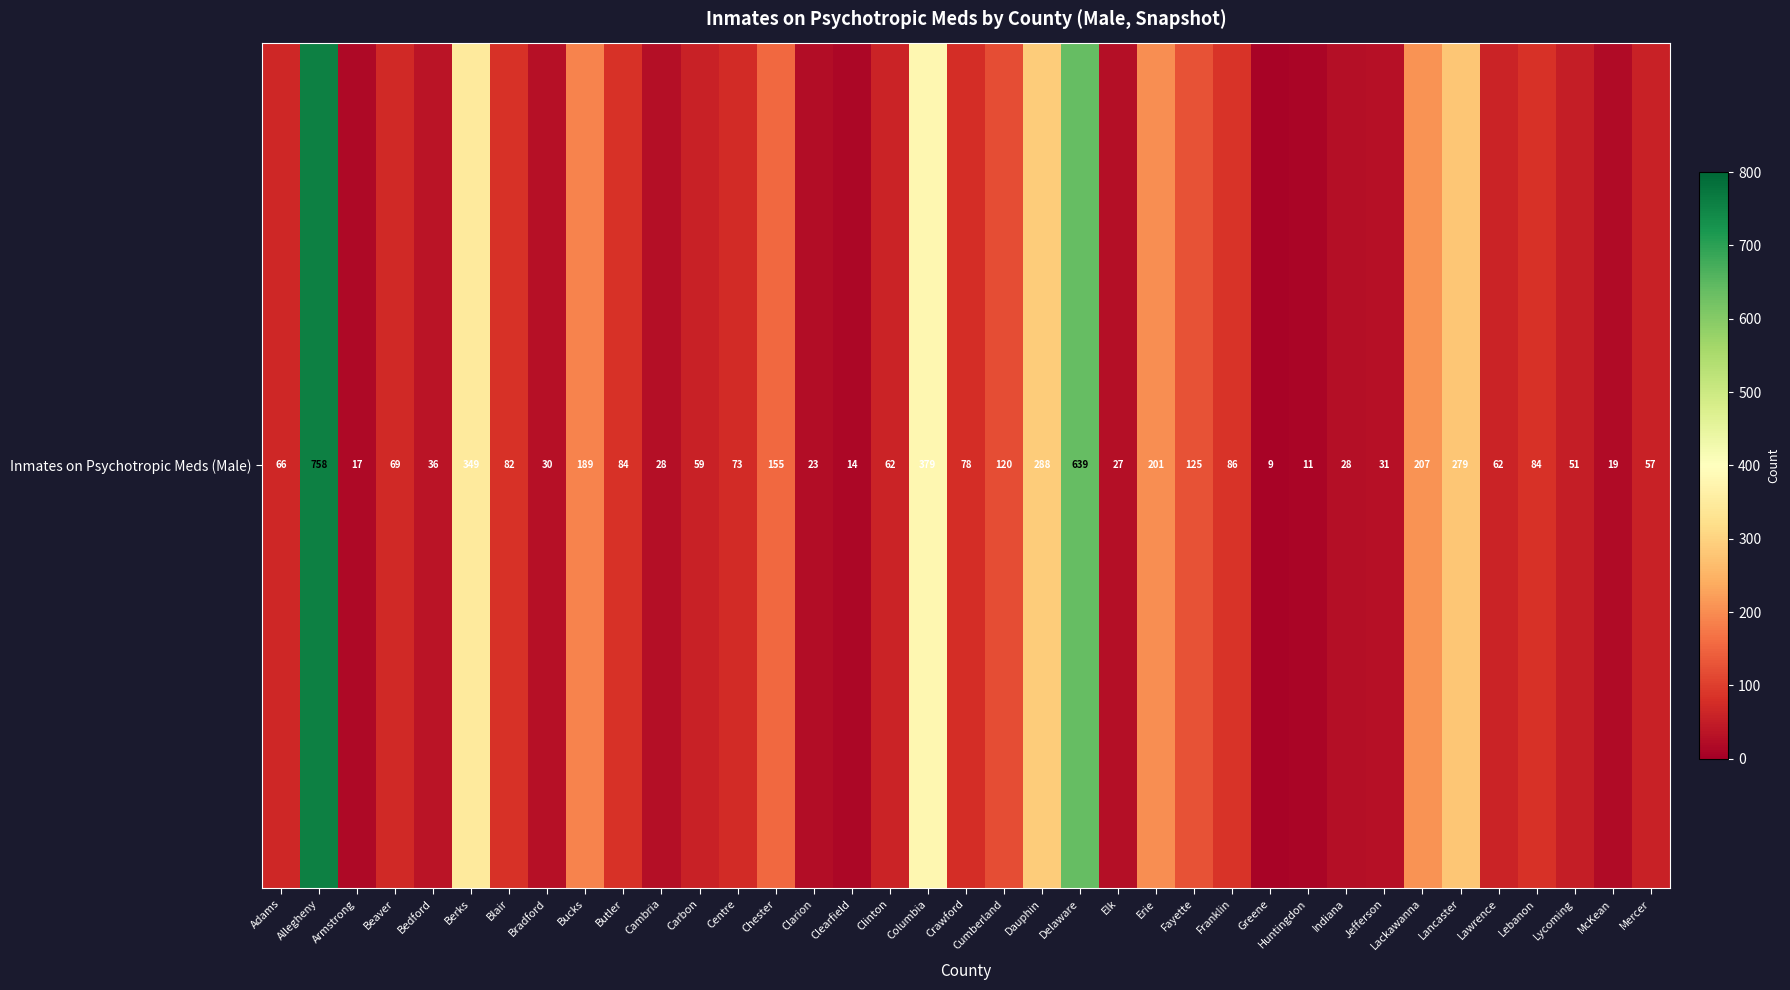

What is the greatest value displayed?

758